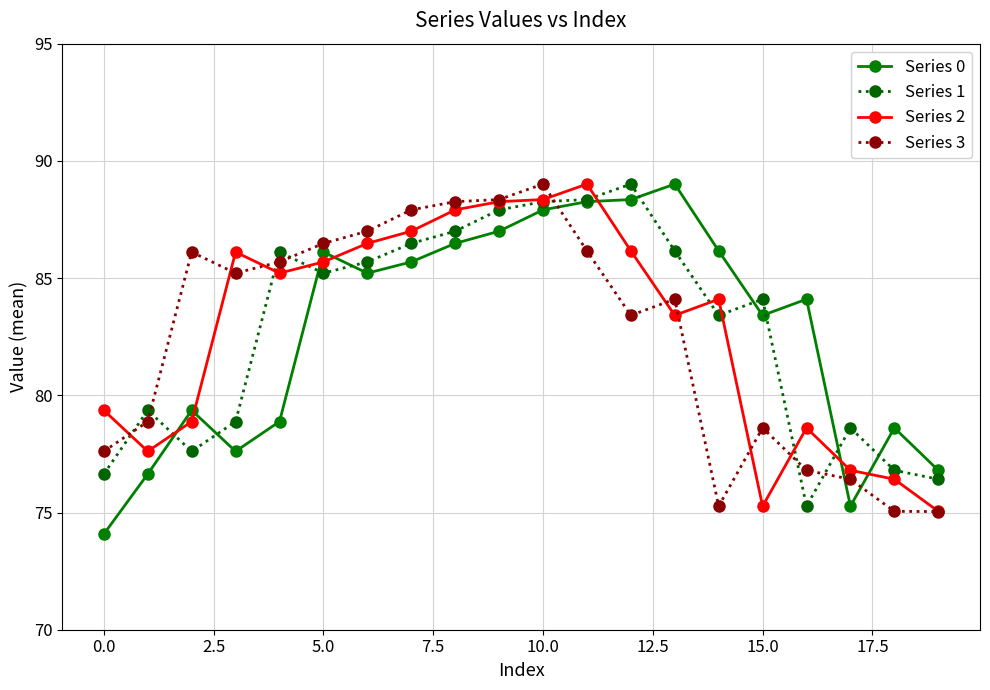

After their last crossing, which series has the higher values: Series 3 or Series 1?

Series 1